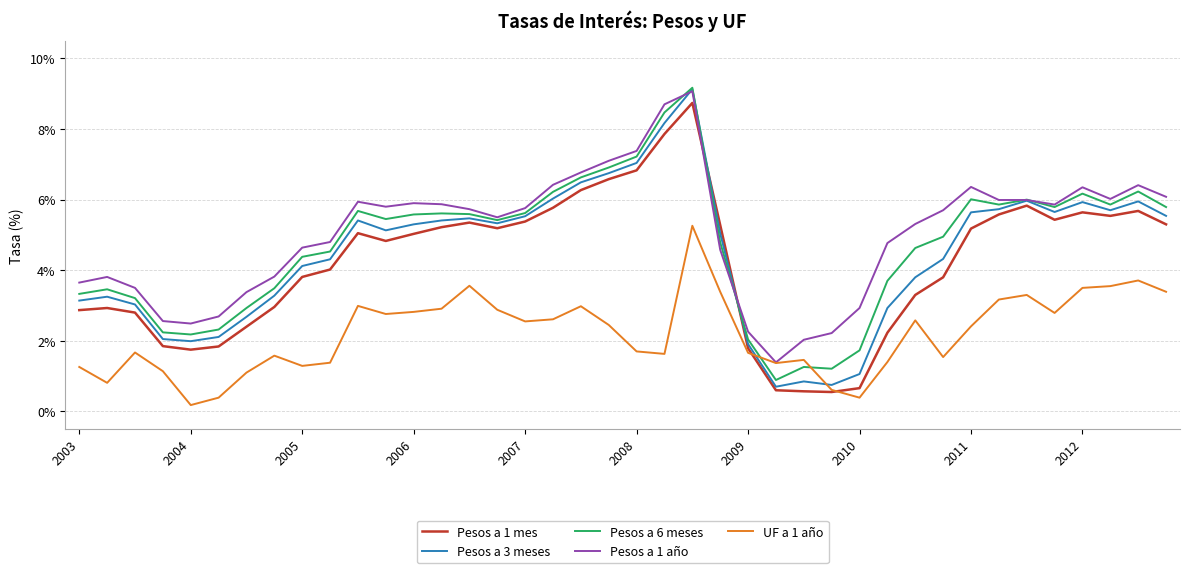

What is the maximum value for Pesos a 1 año?

9.1